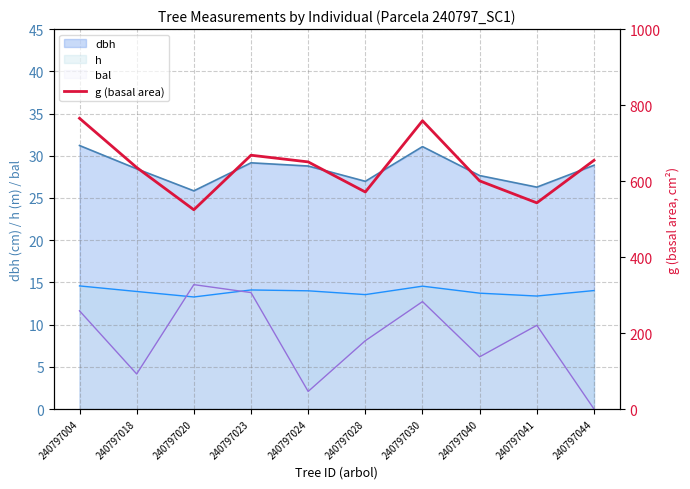

True or false: dbh has a value of 31.1 at 240797030.

True